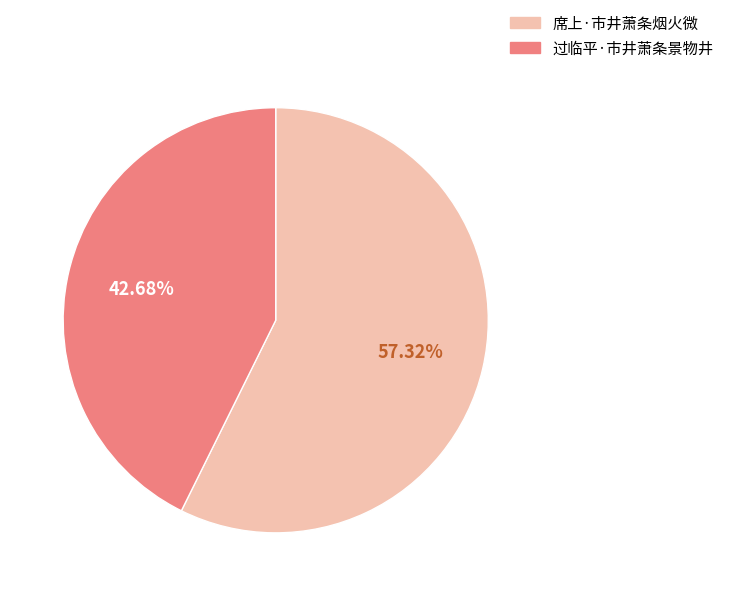

Which has a higher value, 席上·市井萧条烟火微 or 过临平·市井萧条景物井?

席上·市井萧条烟火微